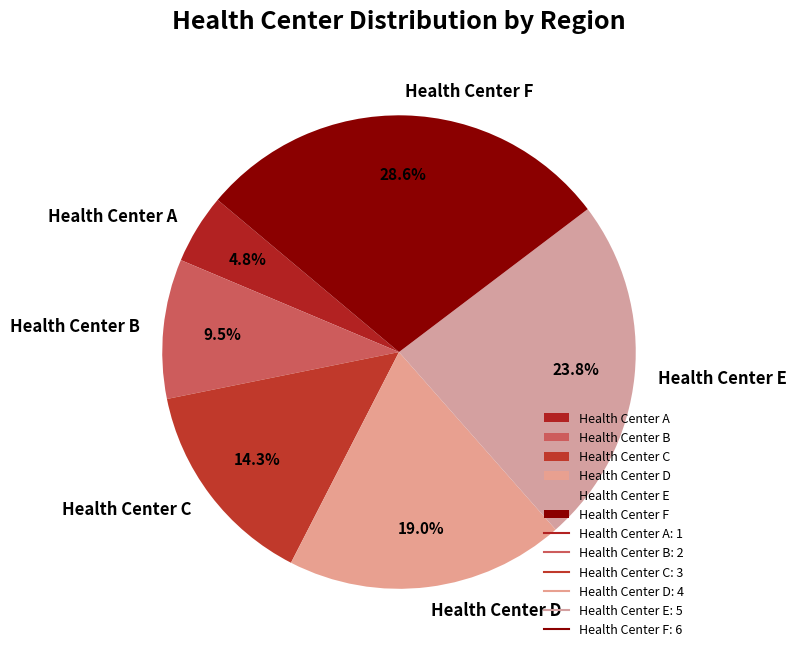

Which category has the smallest portion of the pie?

Health Center A